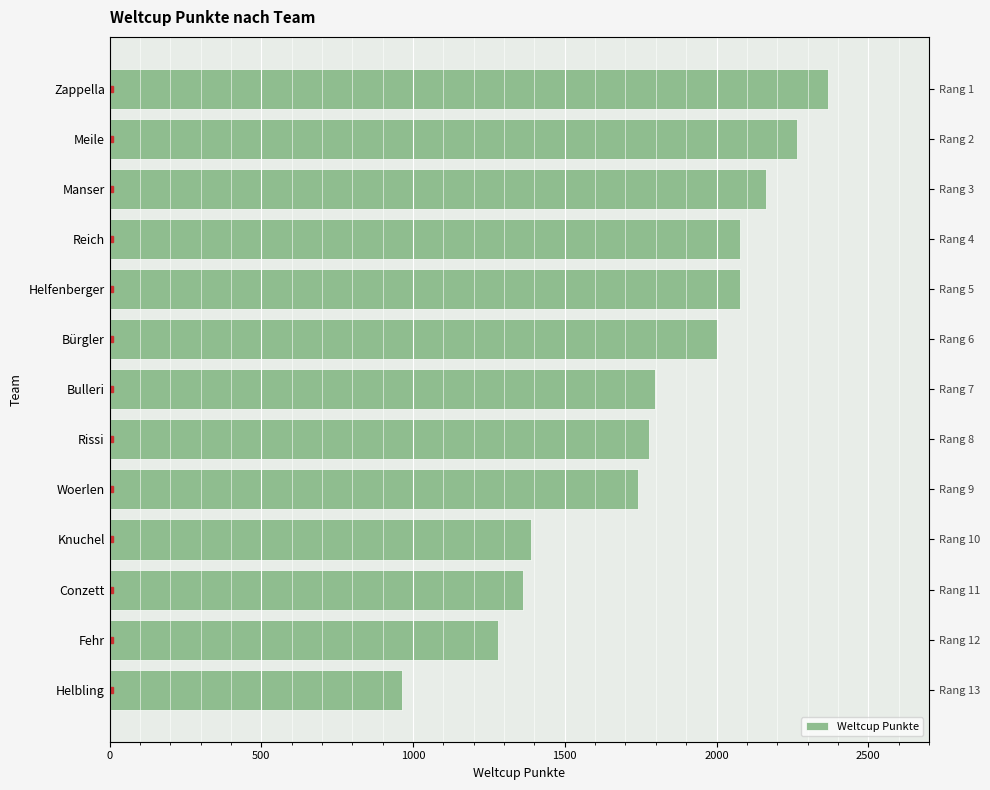

Is it true that the value at Woerlen is 2891?

False